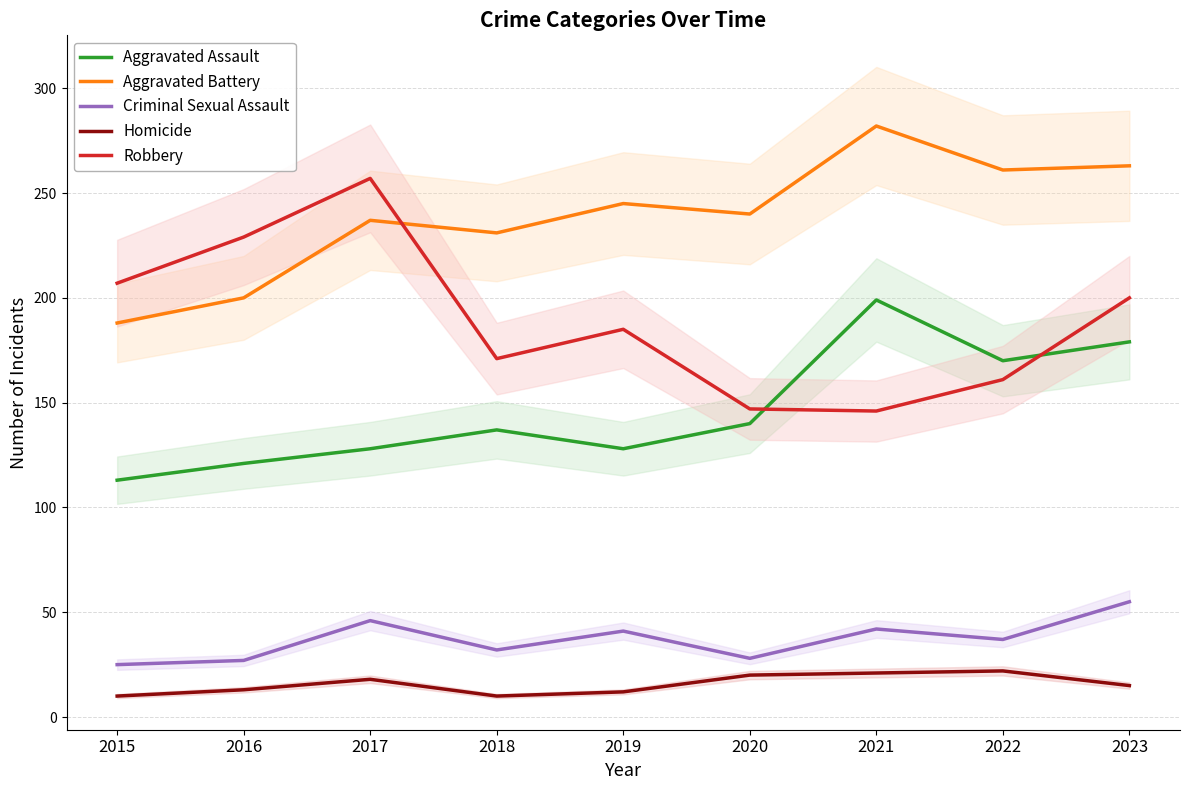

Which series changed the most between 2019 and 2020?

Robbery